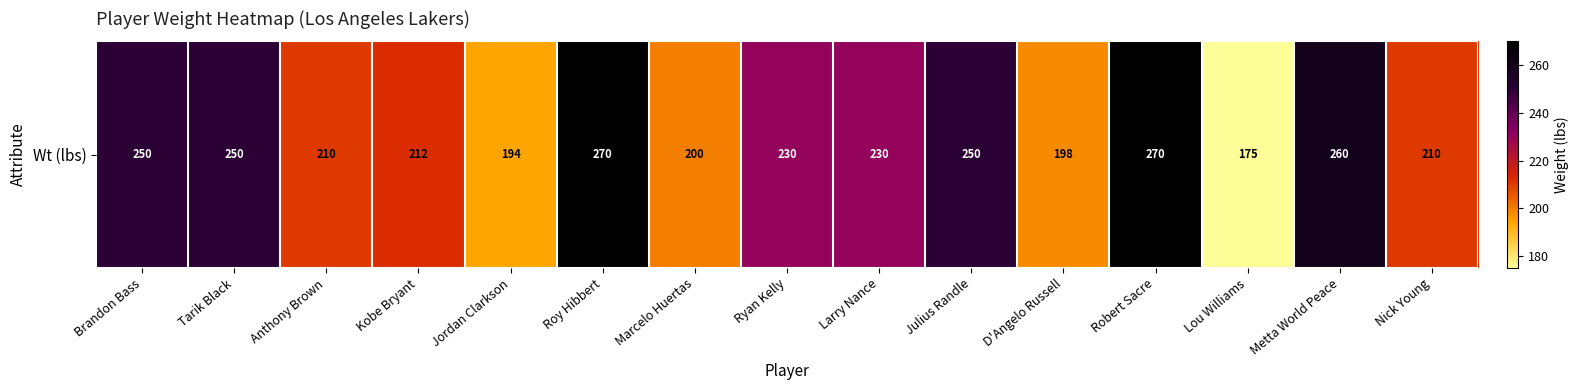

Reading left to right, transcribe all the data shown in this chart.

Brandon Bass=250	Tarik Black=250	Anthony Brown=210	Kobe Bryant=212	Jordan Clarkson=194	Roy Hibbert=270	Marcelo Huertas=200	Ryan Kelly=230	Larry Nance=230	Julius Randle=250	D'Angelo Russell=198	Robert Sacre=270	Lou Williams=175	Metta World Peace=260	Nick Young=210